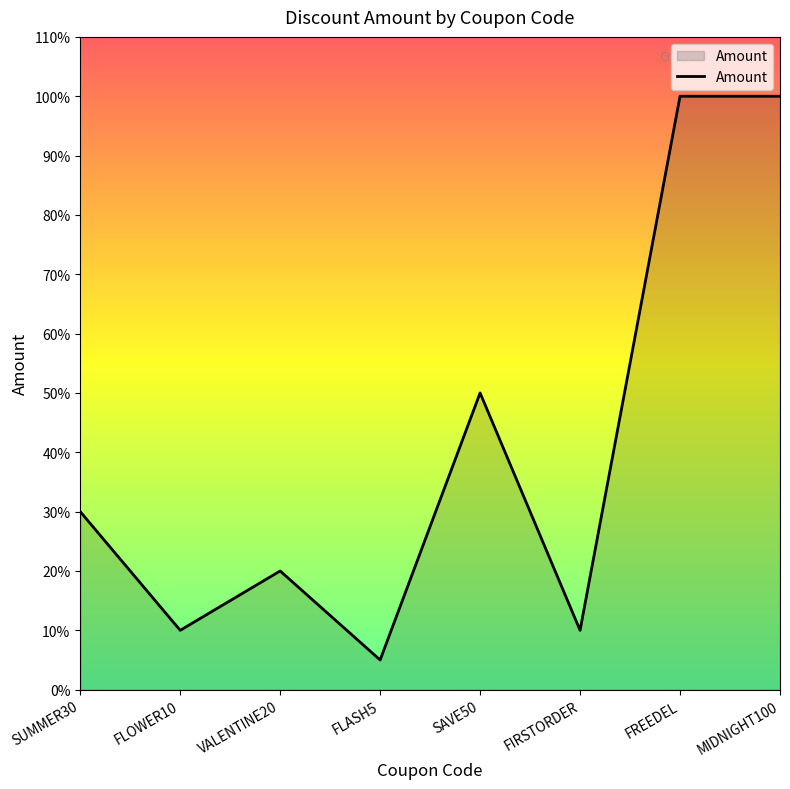

At which category does the data reach its first local peak?

VALENTINE20